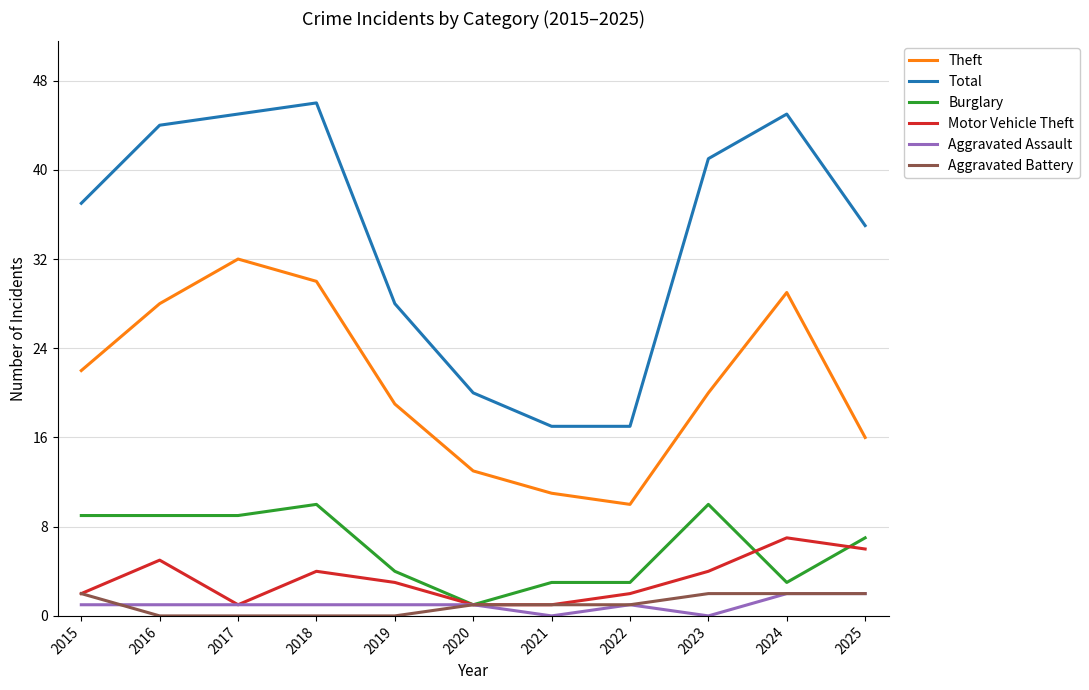

At which category is the sum across all series the highest?

2018